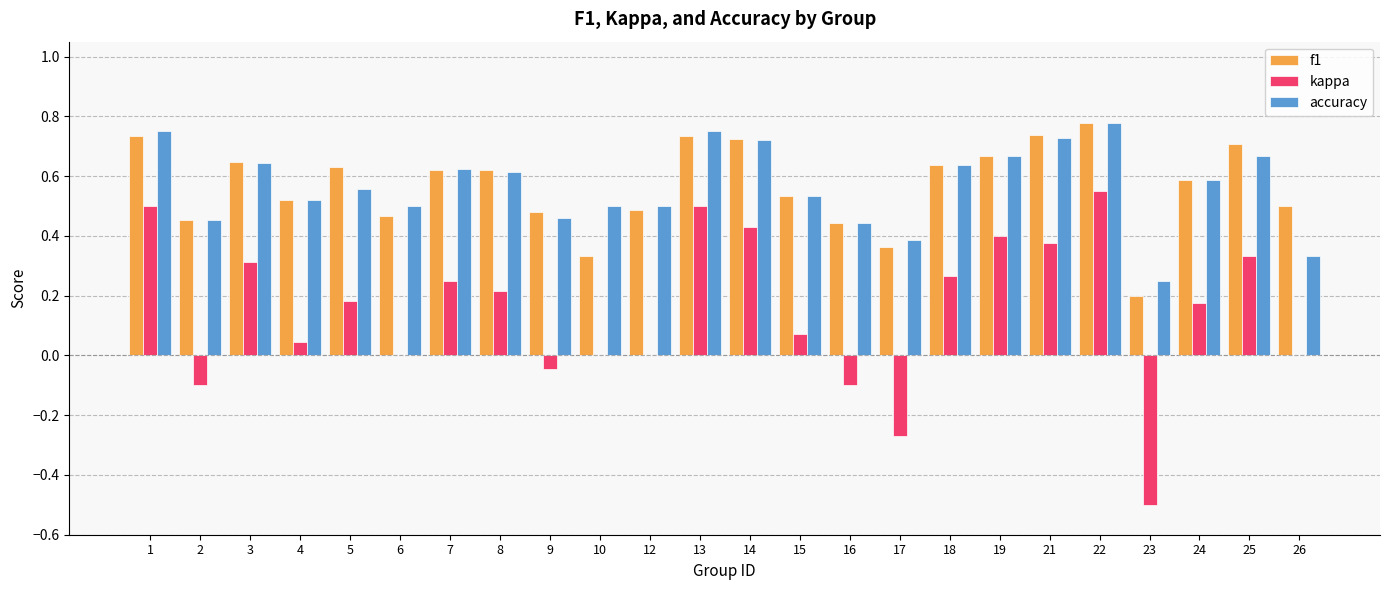

At which label is f1 closest to 0?

23